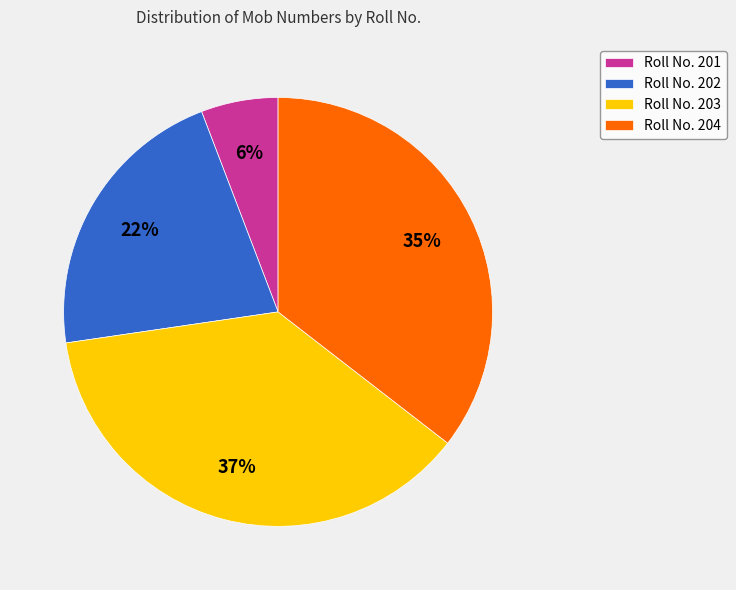

To the nearest percent, what percentage of the pie is Roll No. 202?

22%